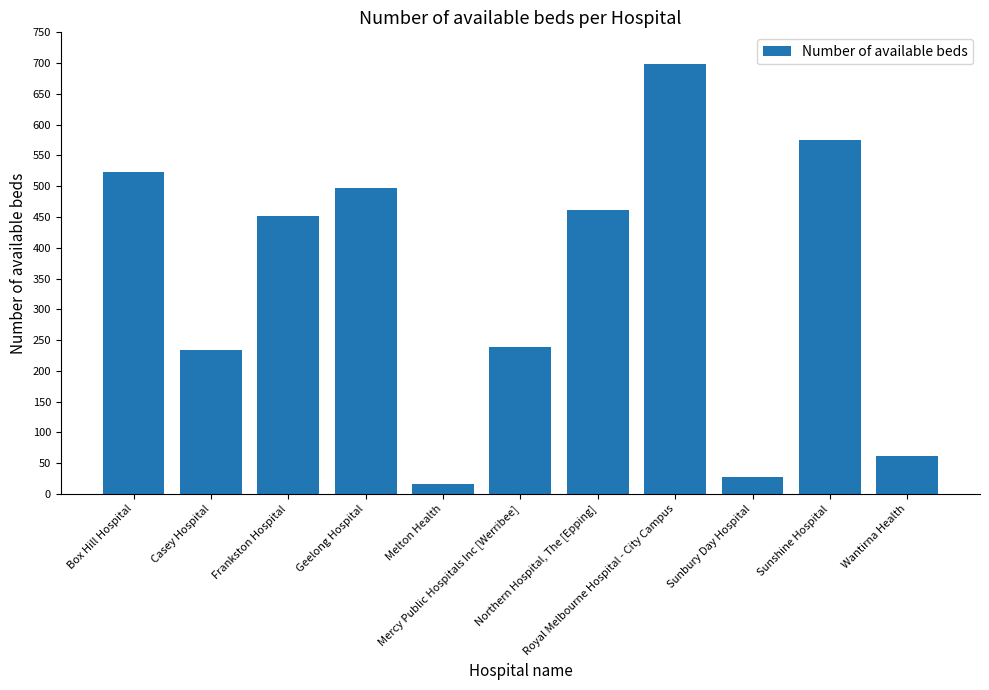

Reading left to right, extract all data points from this chart.

523.0	233.5	452.1	497.2	17.0	238.3	461.8	699.3	27.0	575.7	61.9